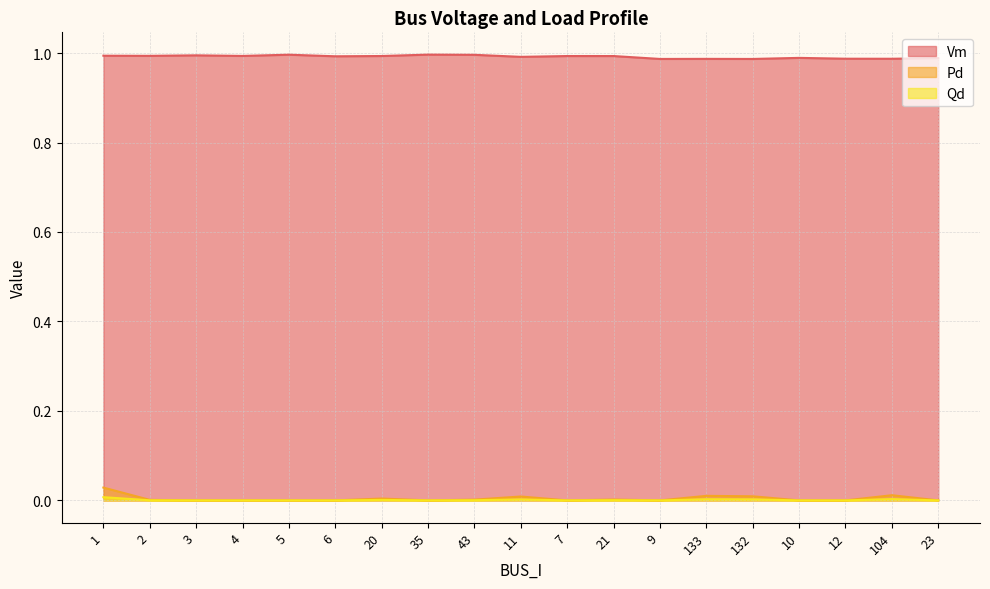

What are all the series names shown in the legend?

Vm, Pd, Qd